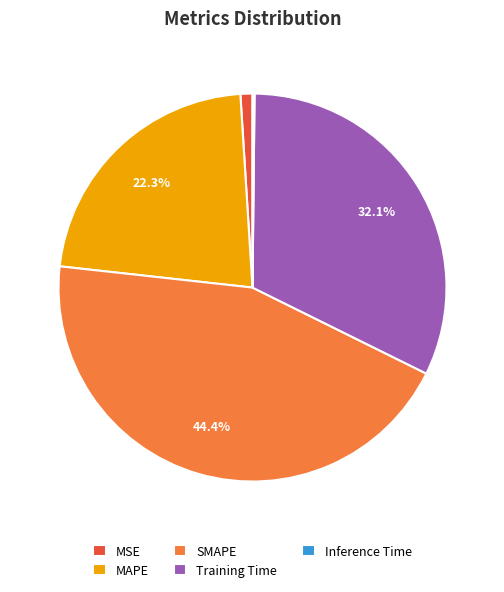

Between Training Time and MSE, which is larger?

Training Time